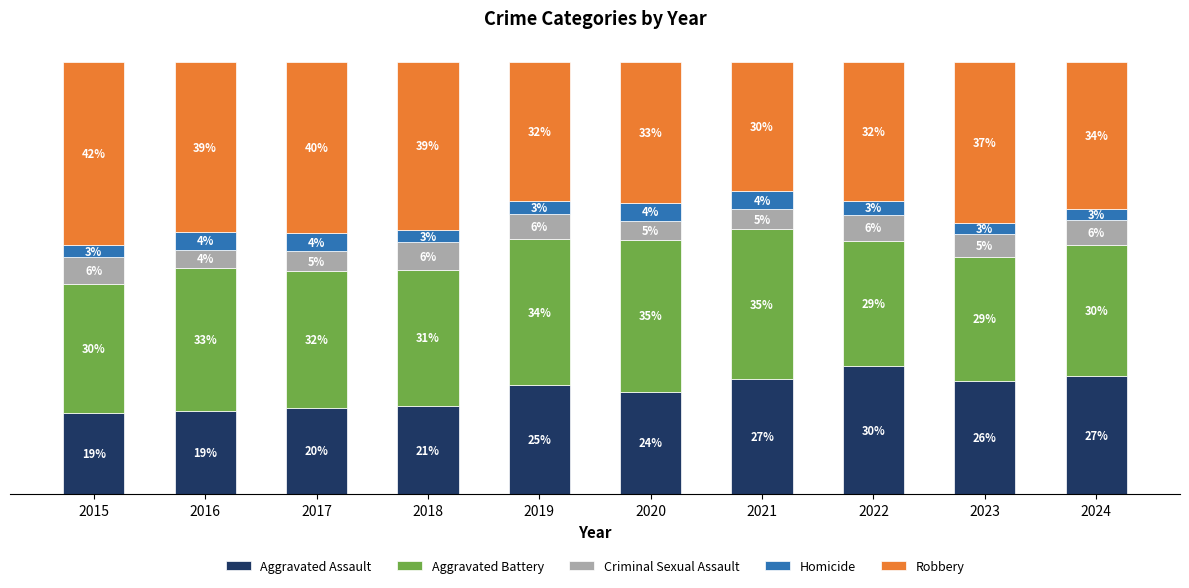

What value does the Aggravated Battery series have at 2017?

31.6